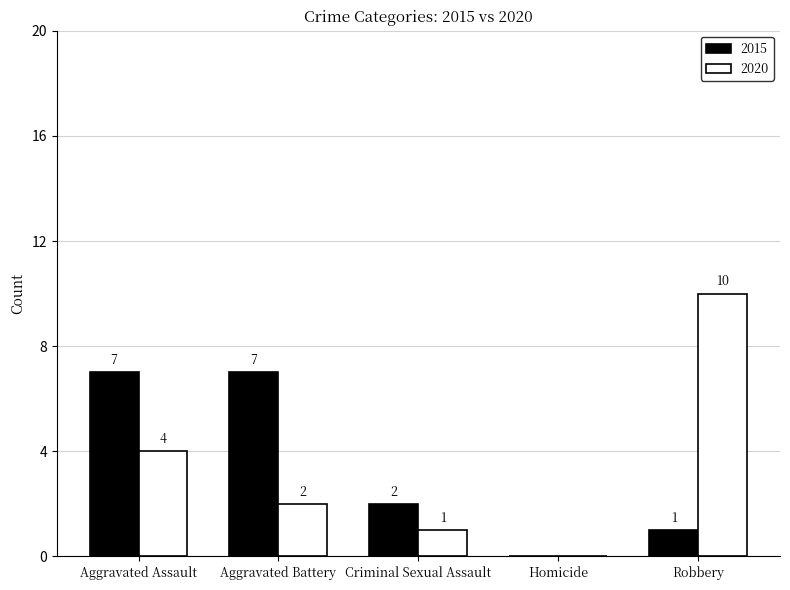

Where does the 2020 series first go above 2?

Aggravated Assault